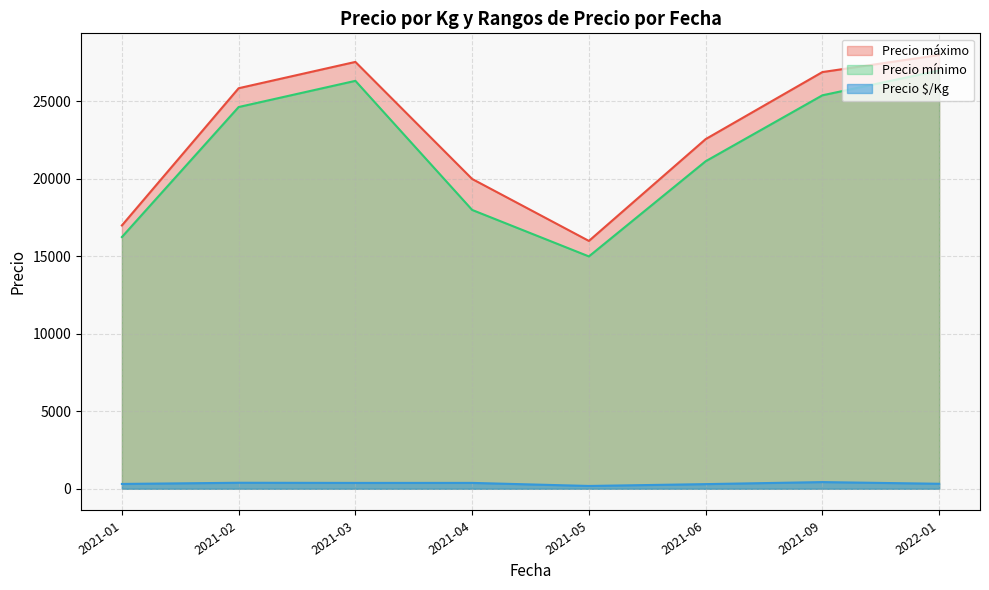

True or false: Precio máximo and Precio mínimo intersect in this chart.

False